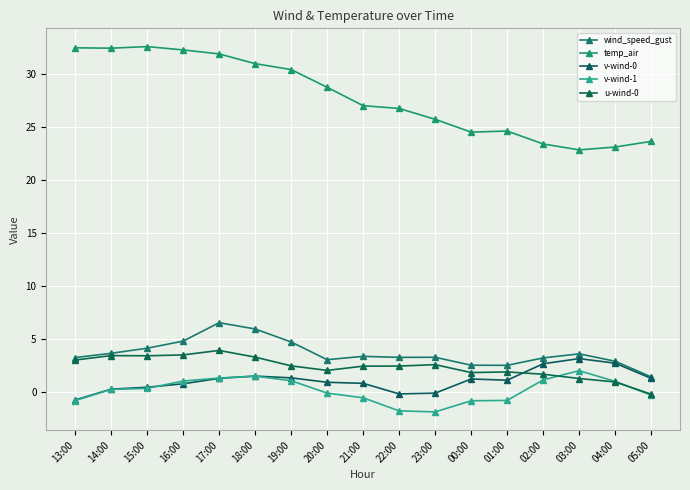

What is the average value of the wind_speed_gust series?

3.7